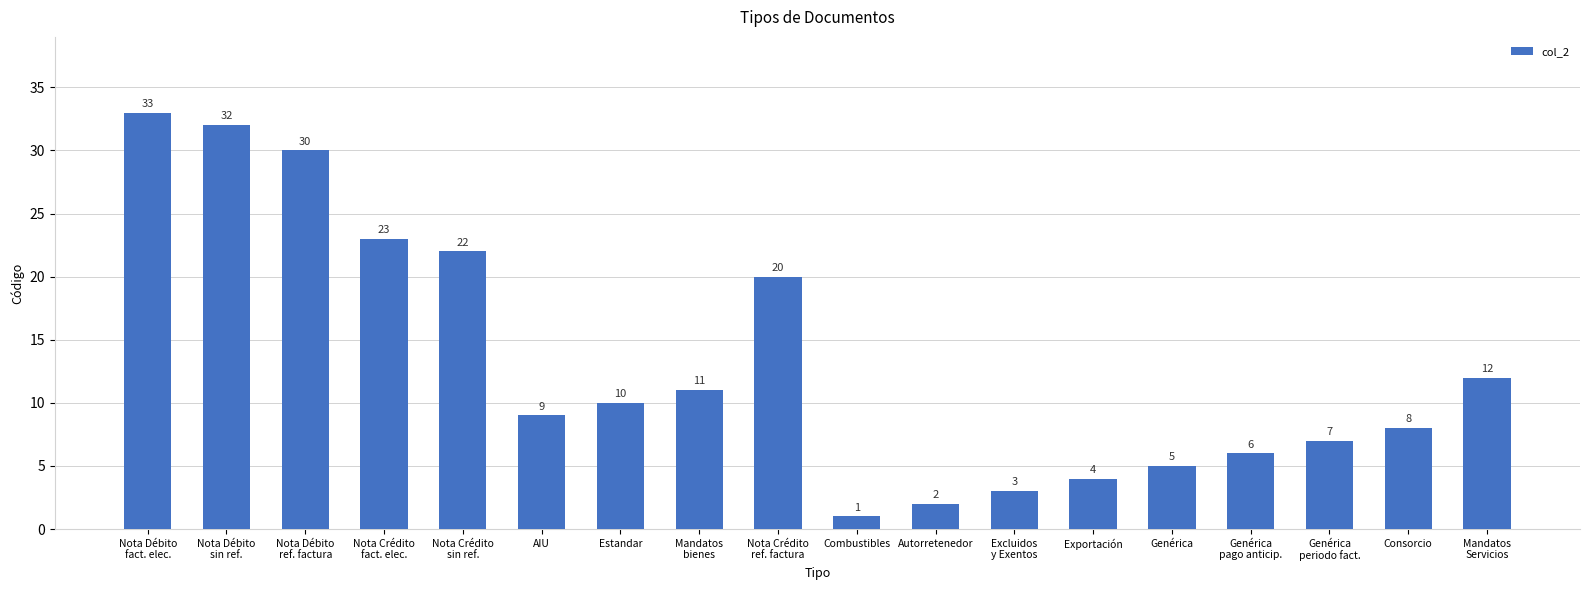

Is it true that the value at Nota Crédito
fact. elec. is 23?

True